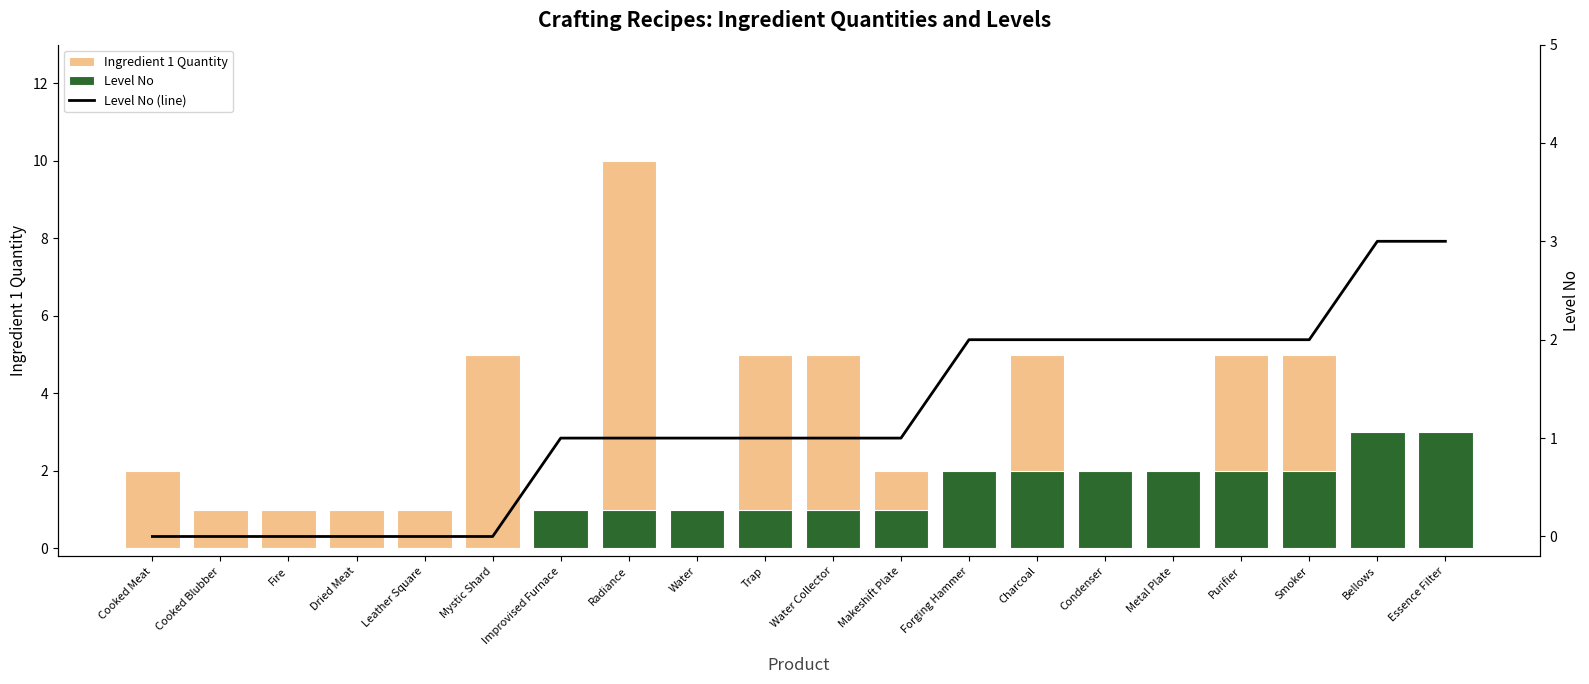

What is the difference between the maximum and second lowest values in the Level No series?

3